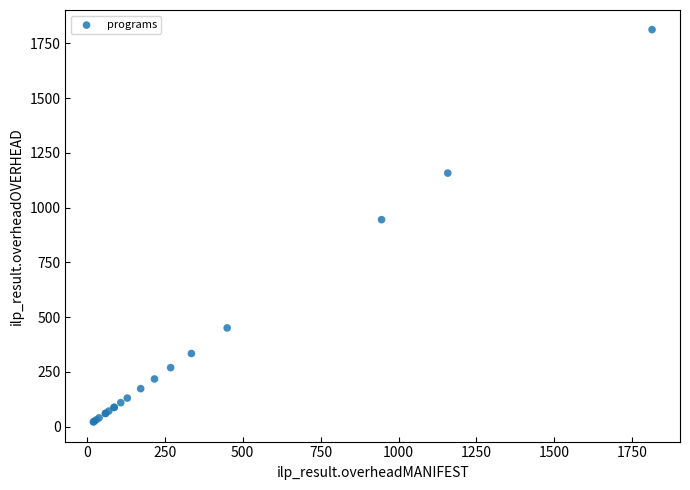

What Y value in the scatter plot is closest to 917?

945.0